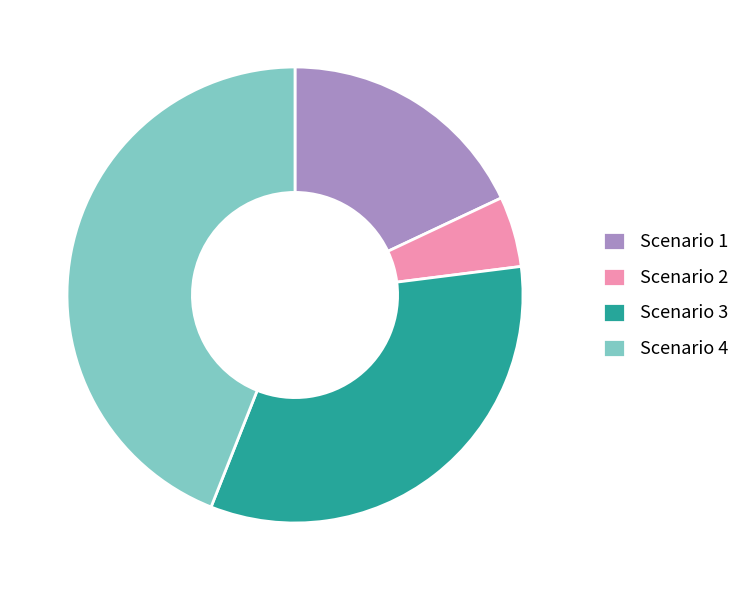

The Scenario 3 slice represents 33% of the pie. True or false?

True